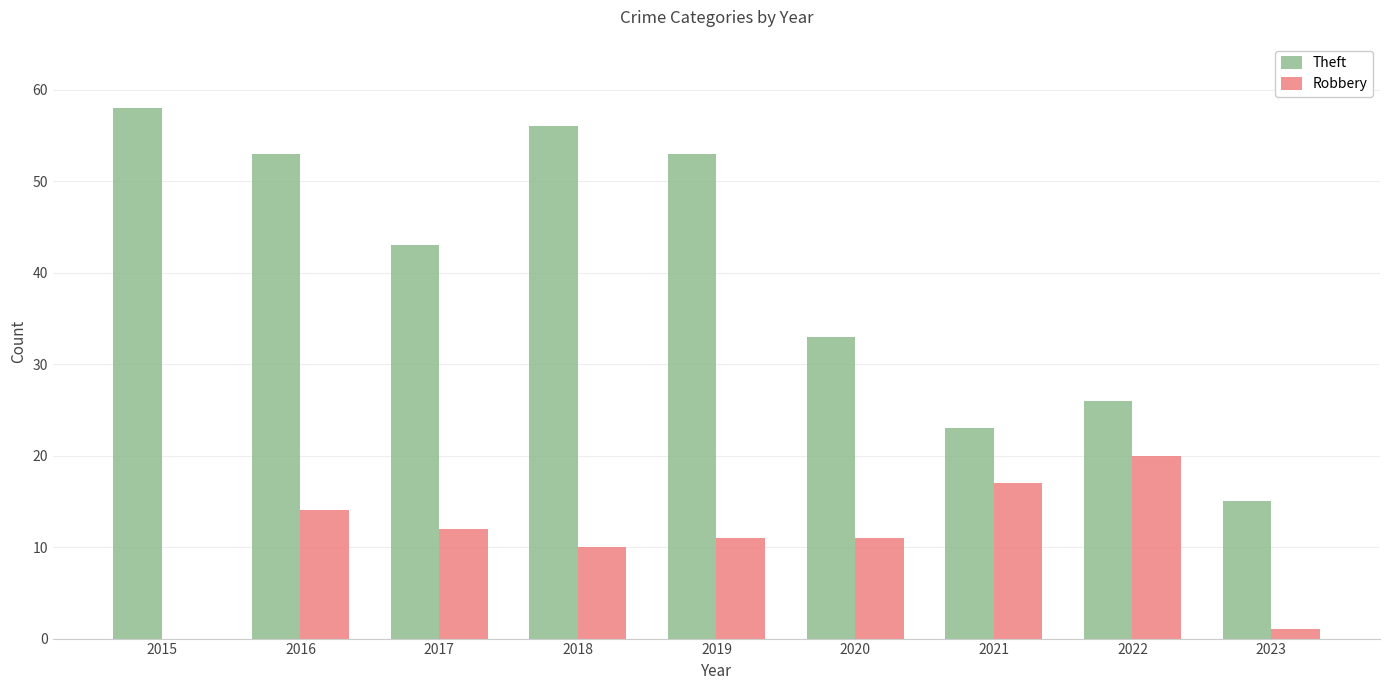

Reading right to left, what are all the values shown in this chart?

Theft: 2023=15	2022=26	2021=23	2020=33	2019=53	2018=56	2017=43	2016=53	2015=58
Robbery: 2023=1	2022=20	2021=17	2020=11	2019=11	2018=10	2017=12	2016=14	2015=0